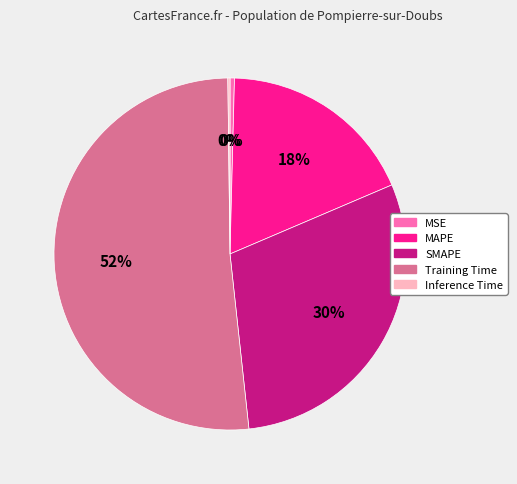

To the nearest percent, what is the average slice percentage?

20%